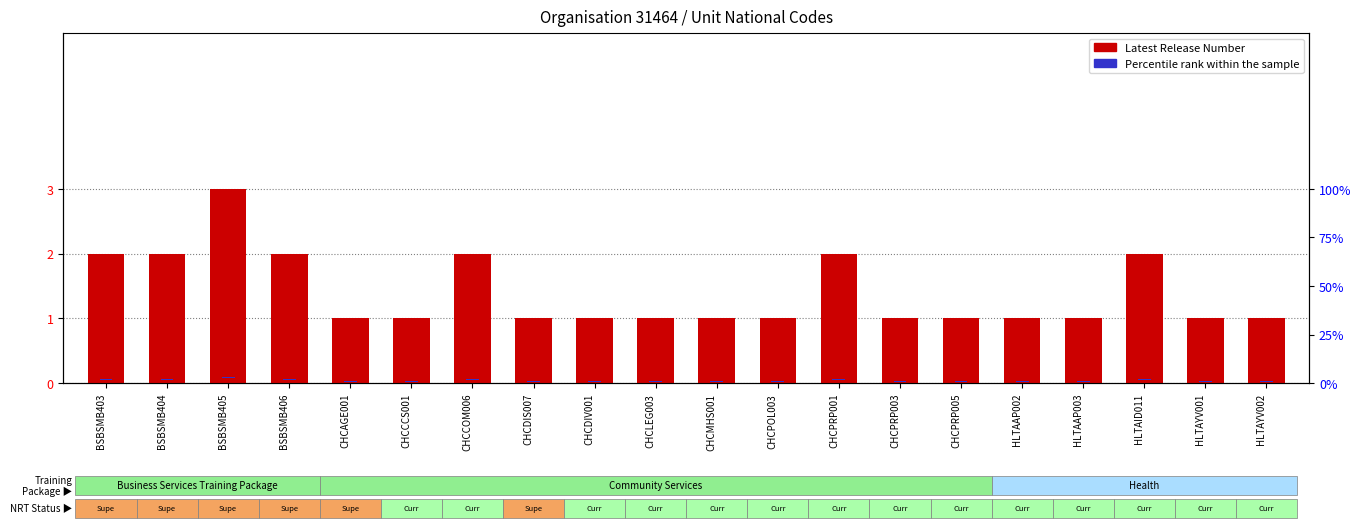

How many groups of bars are there?

20